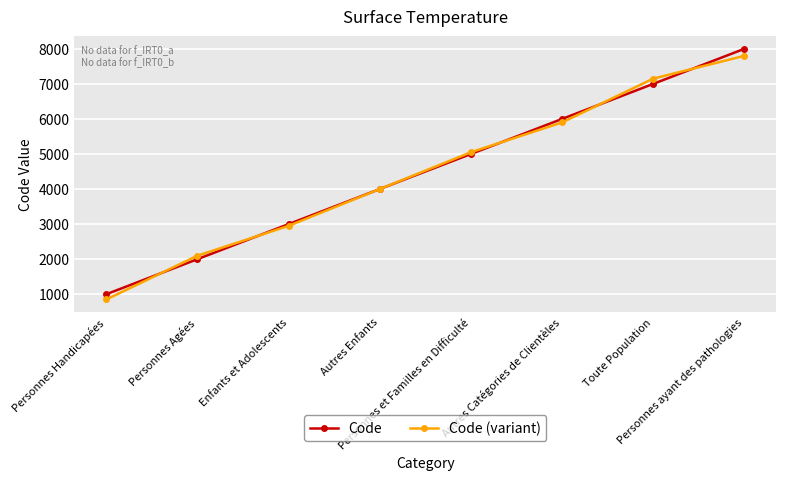

Reading left to right, transcribe all the data shown in this chart.

Code: Personnes Handicapées=1000	Personnes Agées=2000	Enfants et Adolescents=3000	Autres Enfants=4000	Personnes et Familles en Difficulté=5000	Autres Catégories de Clientèles=6000	Toute Population=7000	Personnes ayant des pathologies=8000
Code (variant): Personnes Handicapées=850	Personnes Agées=2100	Enfants et Adolescents=2950	Autres Enfants=4000	Personnes et Familles en Difficulté=5050	Autres Catégories de Clientèles=5900	Toute Population=7150	Personnes ayant des pathologies=7800